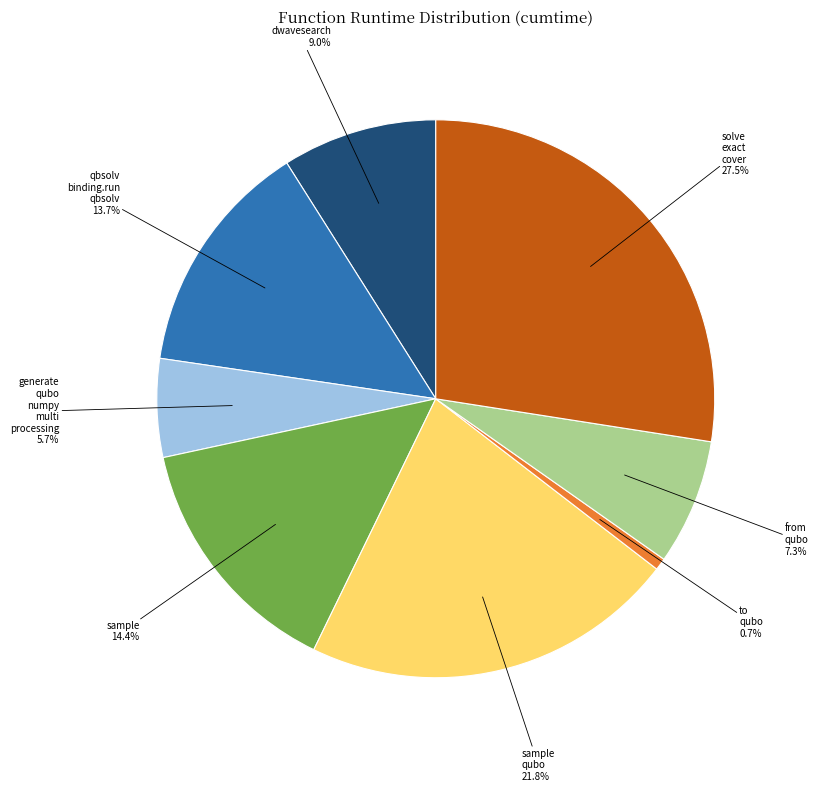

Is there a majority slice in this chart?

No